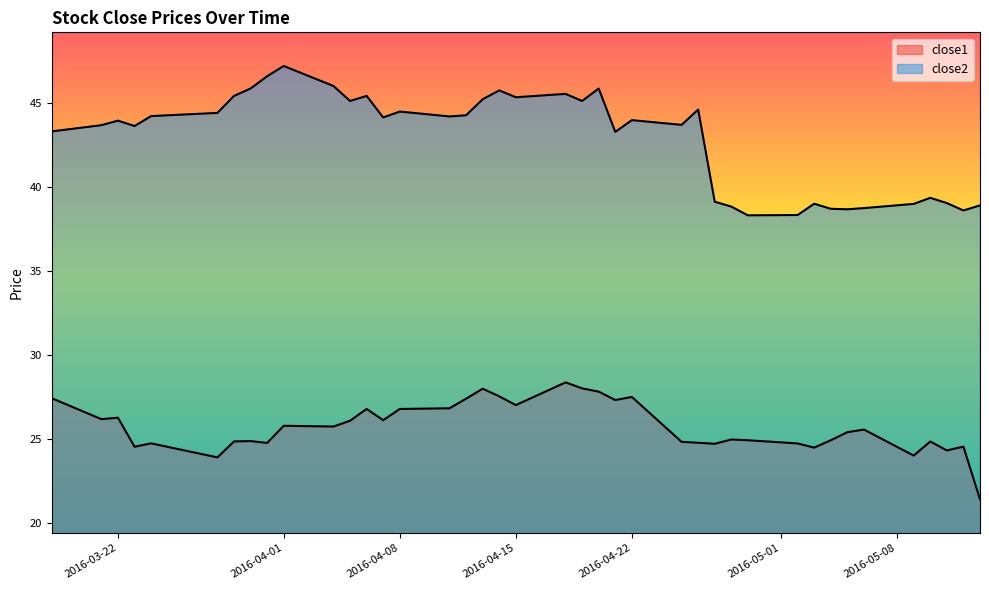

List the series in order of their overall mean, lowest first.

close1, close2